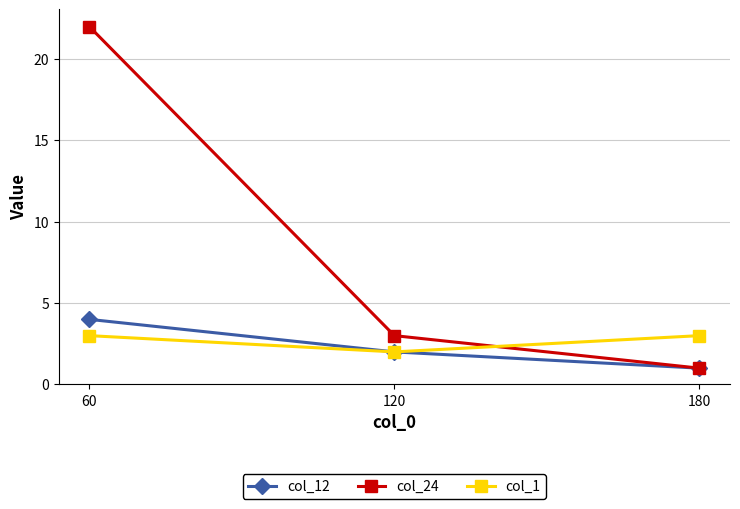

Which series has the widest spread of values?

col_24